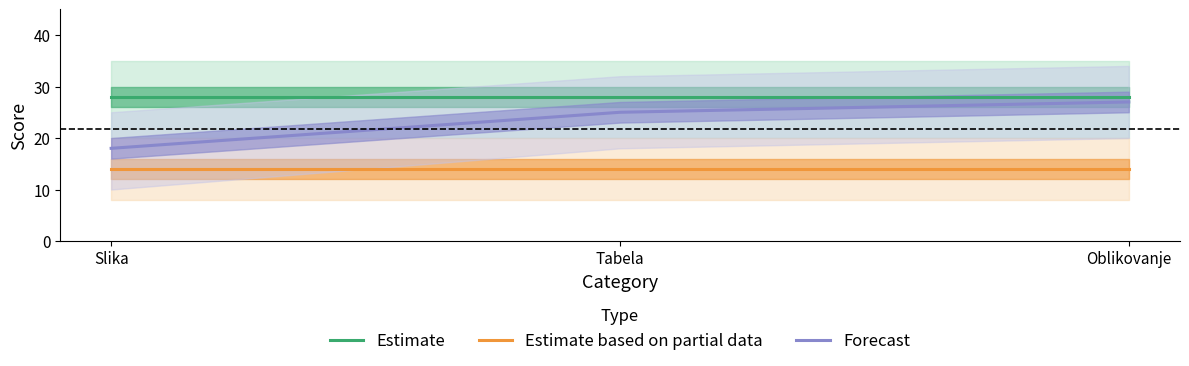

The Forecast series shows 18 at Slika. True or false?

True